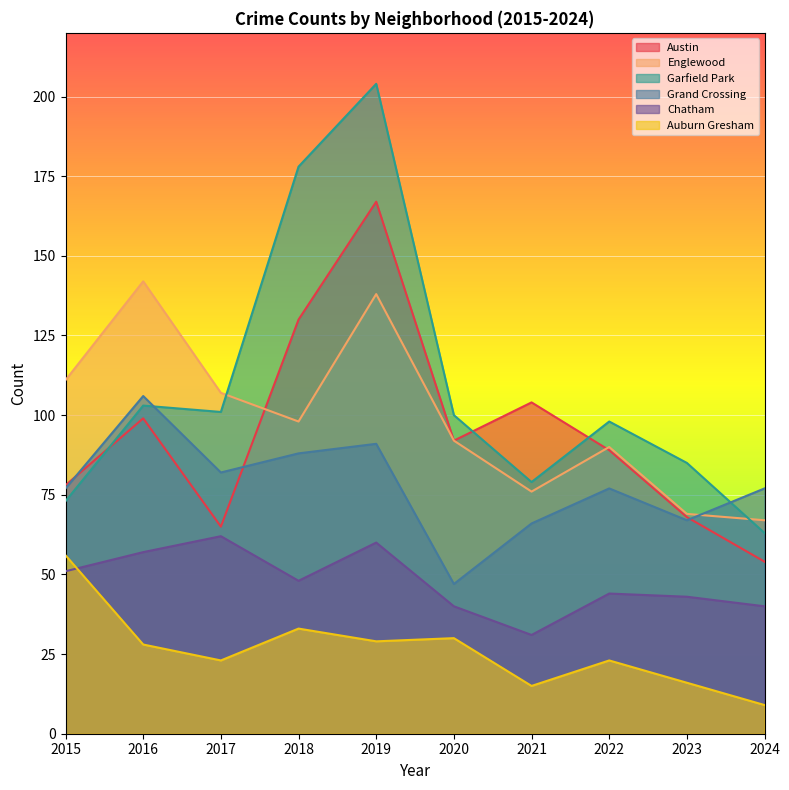

The value of Auburn Gresham at 2015 is 56. True or false?

True